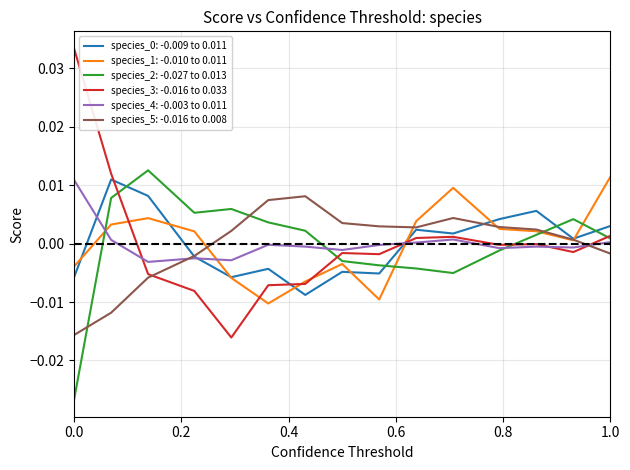

After their last crossing, which series has the higher values: species_5: -0.016 to 0.008 or species_2: -0.027 to 0.013?

species_2: -0.027 to 0.013